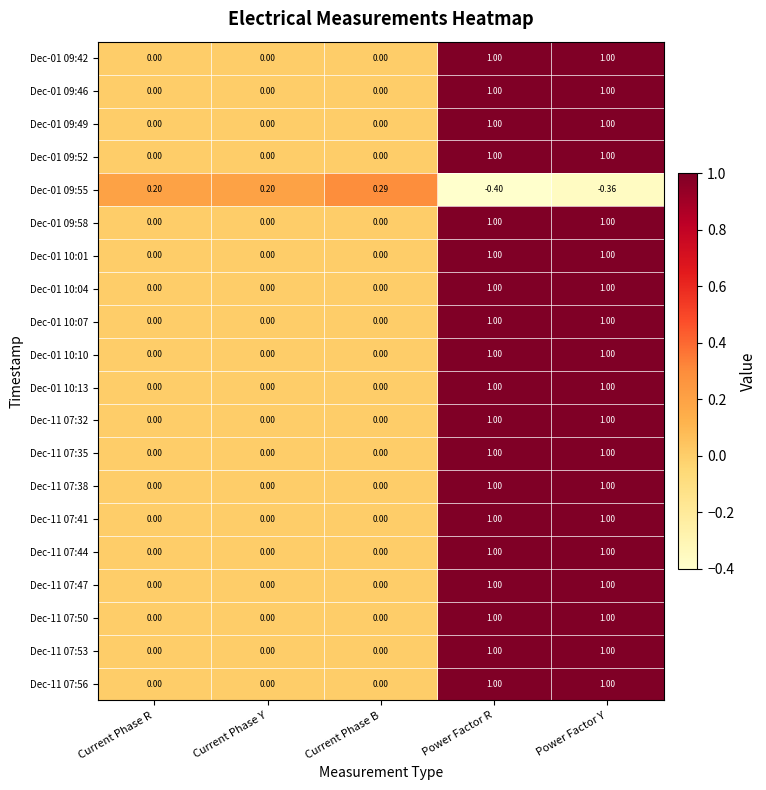

Which label corresponds to the smallest value in the chart?

Power Factor R